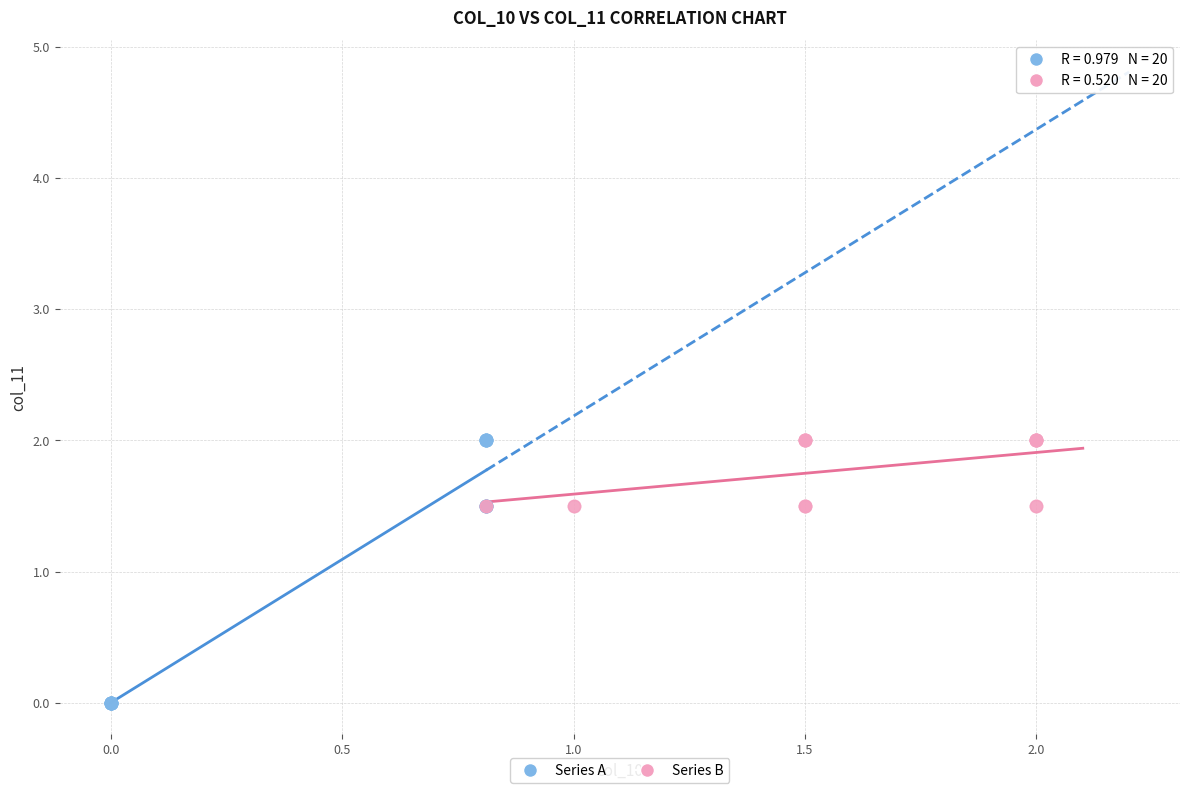

What are all the series names shown in the legend?

Series A, Series B